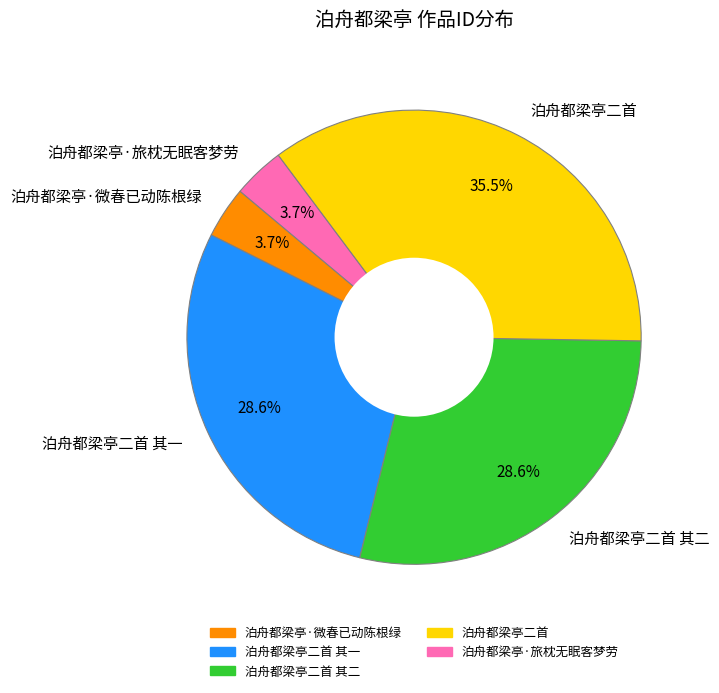

What is the ratio of the value at 泊舟都梁亭·旅枕无眠客梦劳 to the value at 泊舟都梁亭二首?

0.1